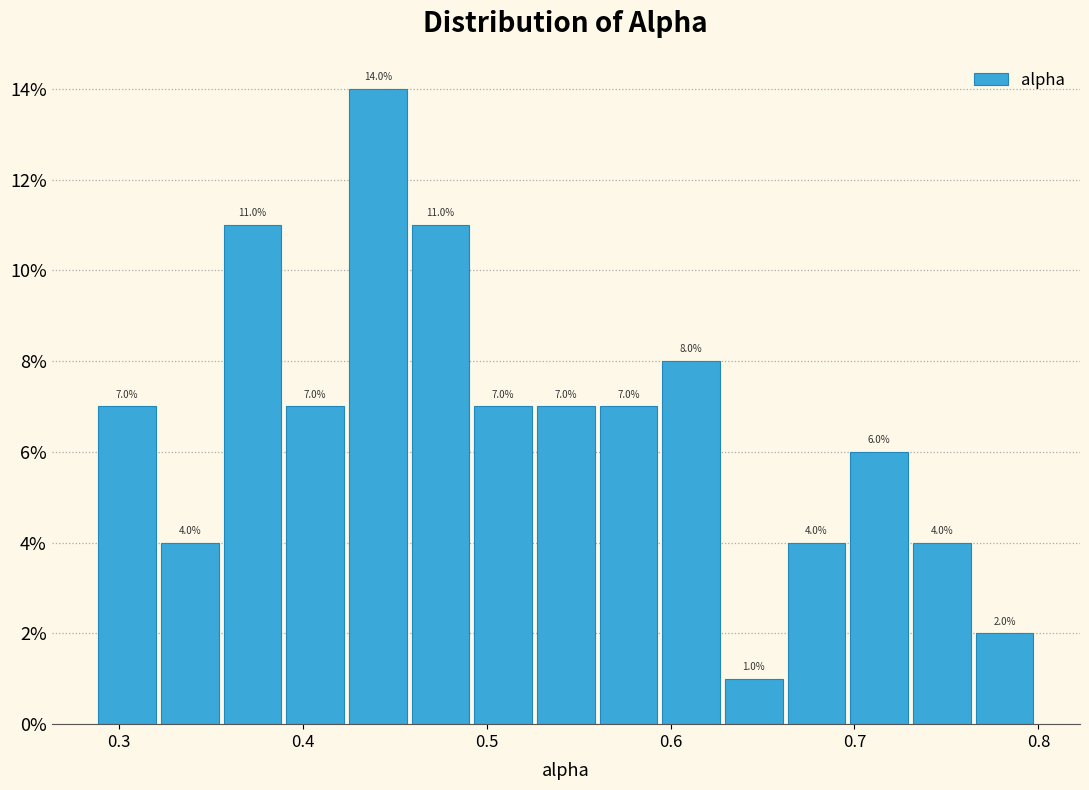

Read against the x-axis, roughly where is the centre of the tallest bar?

0.44